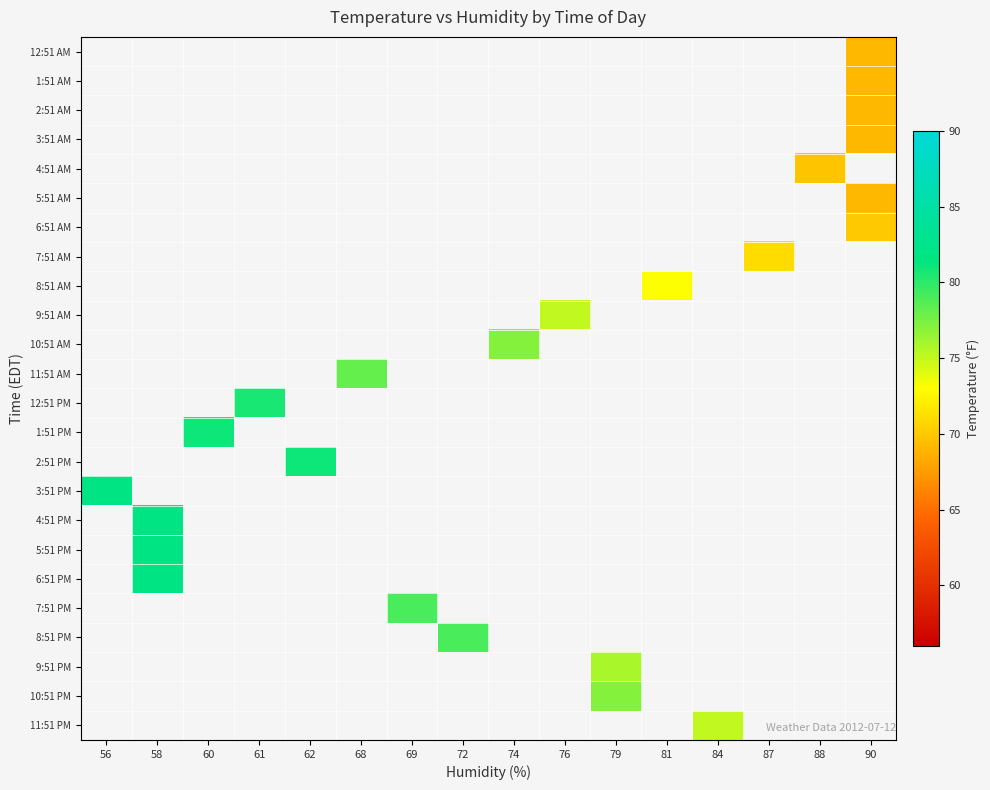

Which series has the largest range (max minus min)?

3:51 PM